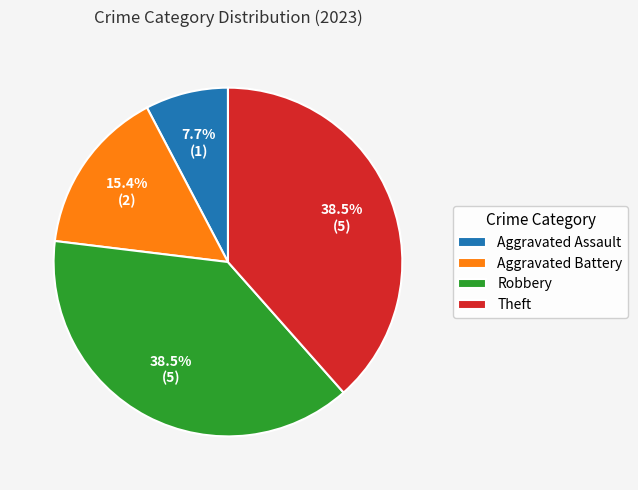

What is the ratio of the value at Aggravated Assault to the value at Theft?

0.2